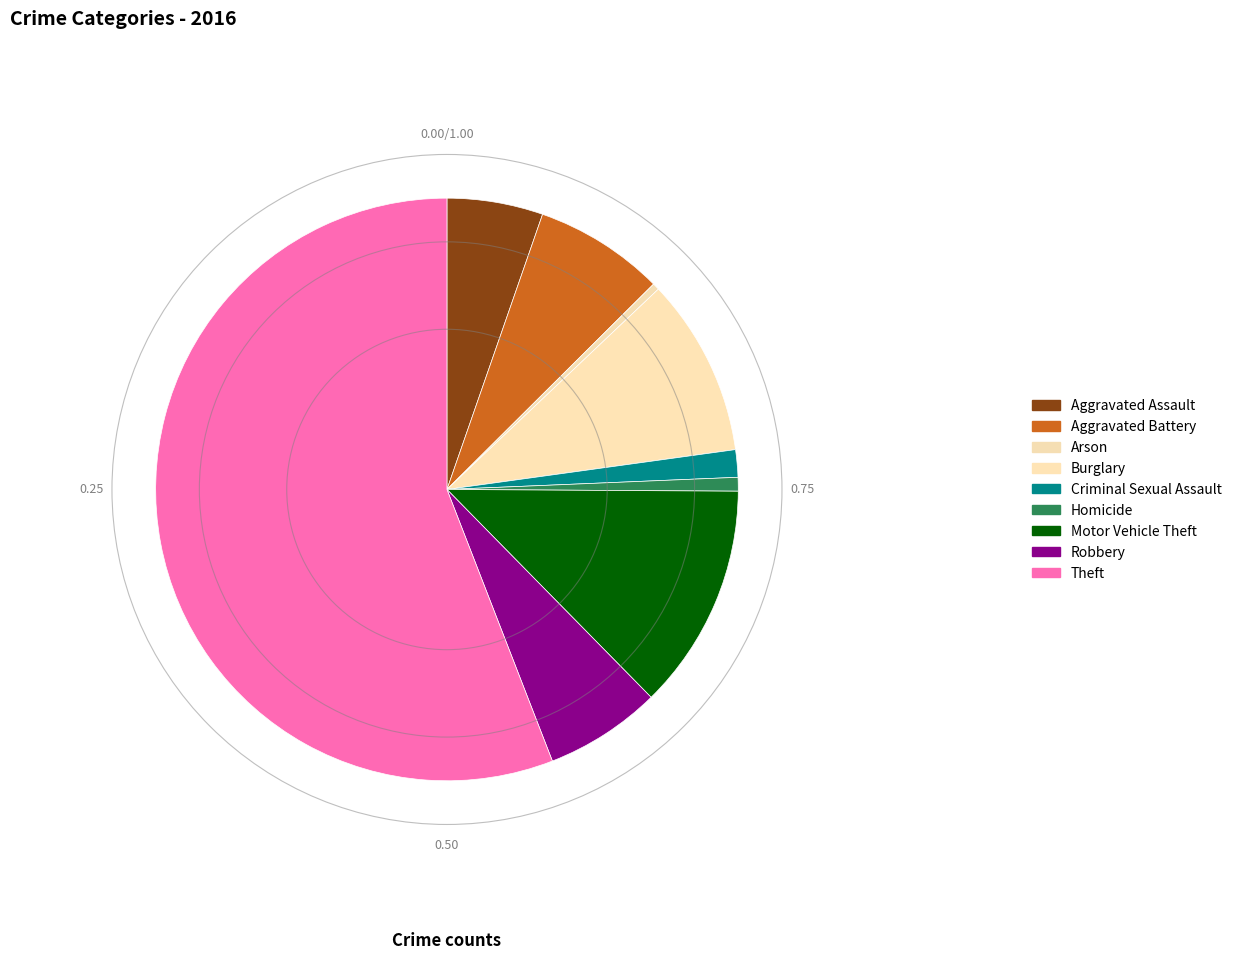

Which category has the biggest portion of the pie?

Theft